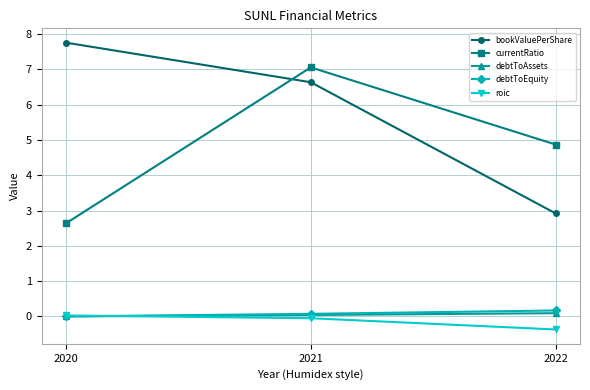

Is this an area chart (filled region under the line)?

No